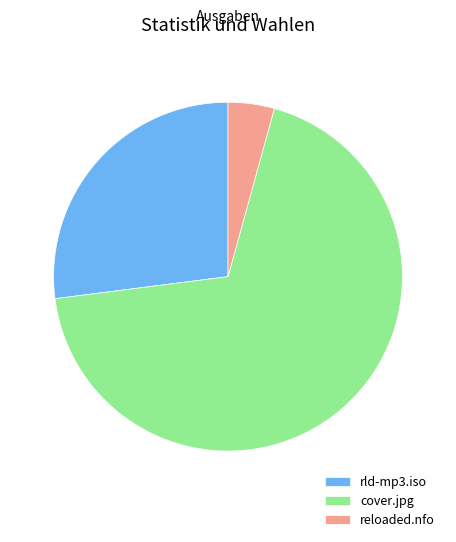

Rank the categories by value from lowest to highest.

reloaded.nfo, rld-mp3.iso, cover.jpg